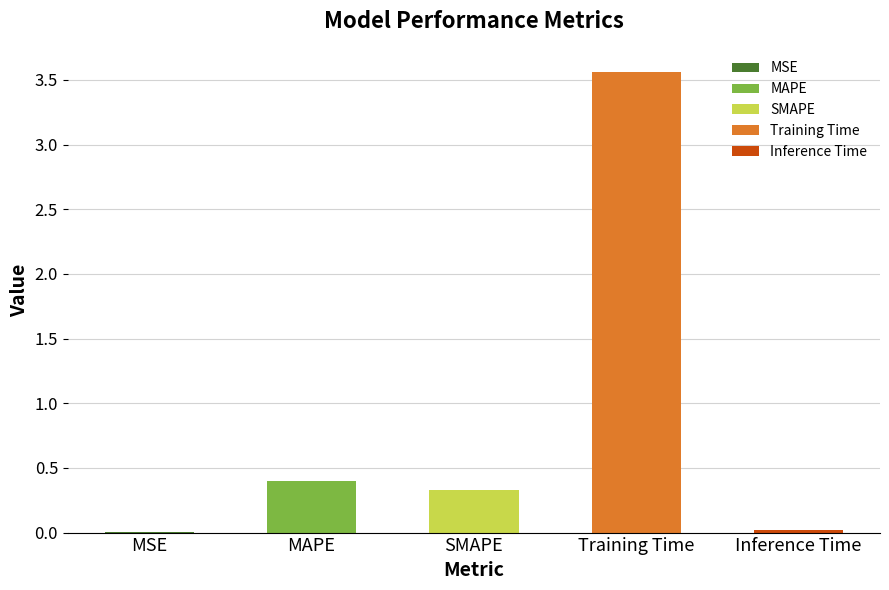

Between MSE and SMAPE, which is larger?

SMAPE